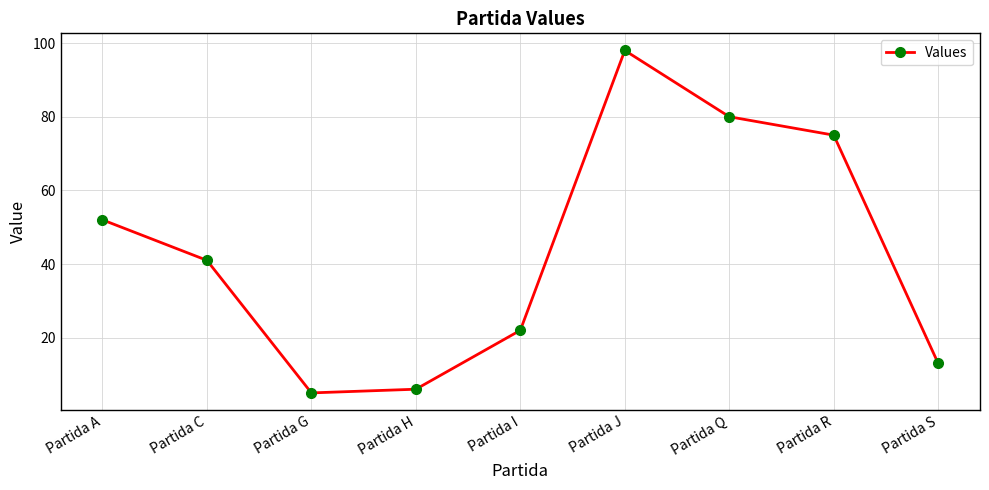

What is the greatest value displayed?

98